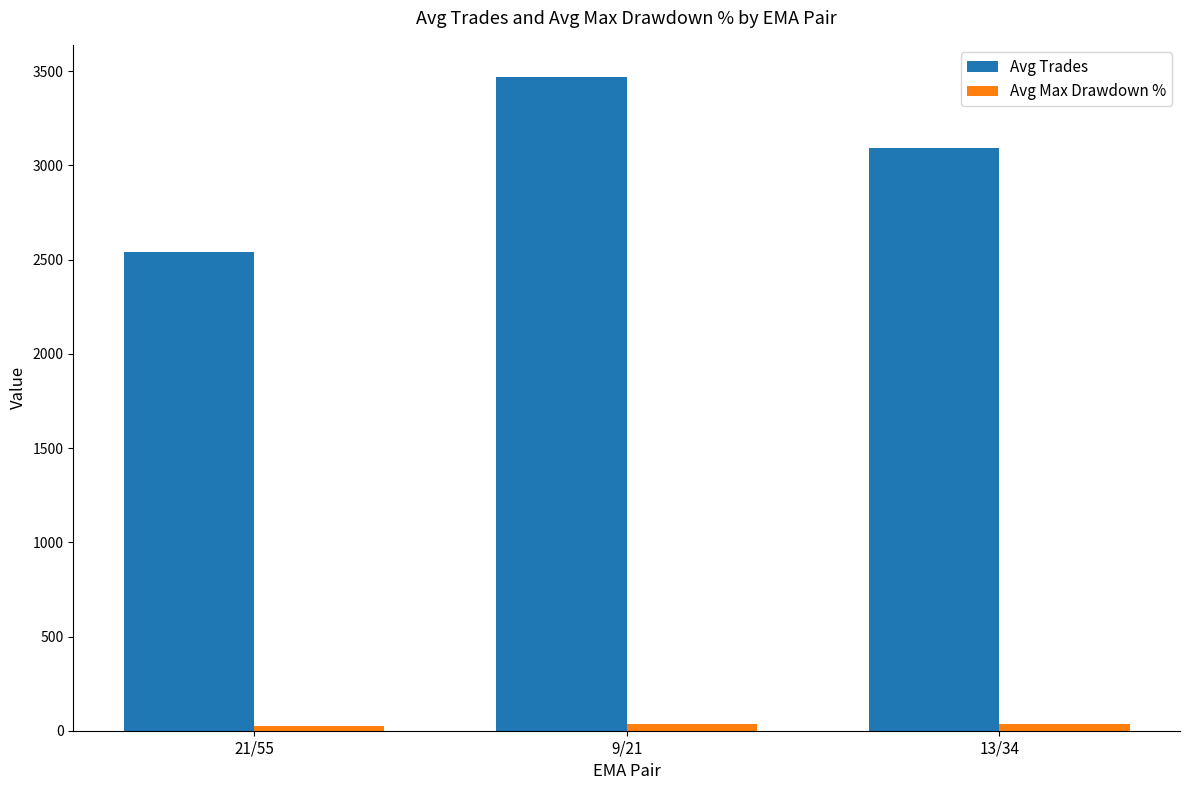

What is the maximum value shown in the chart?

3467.0